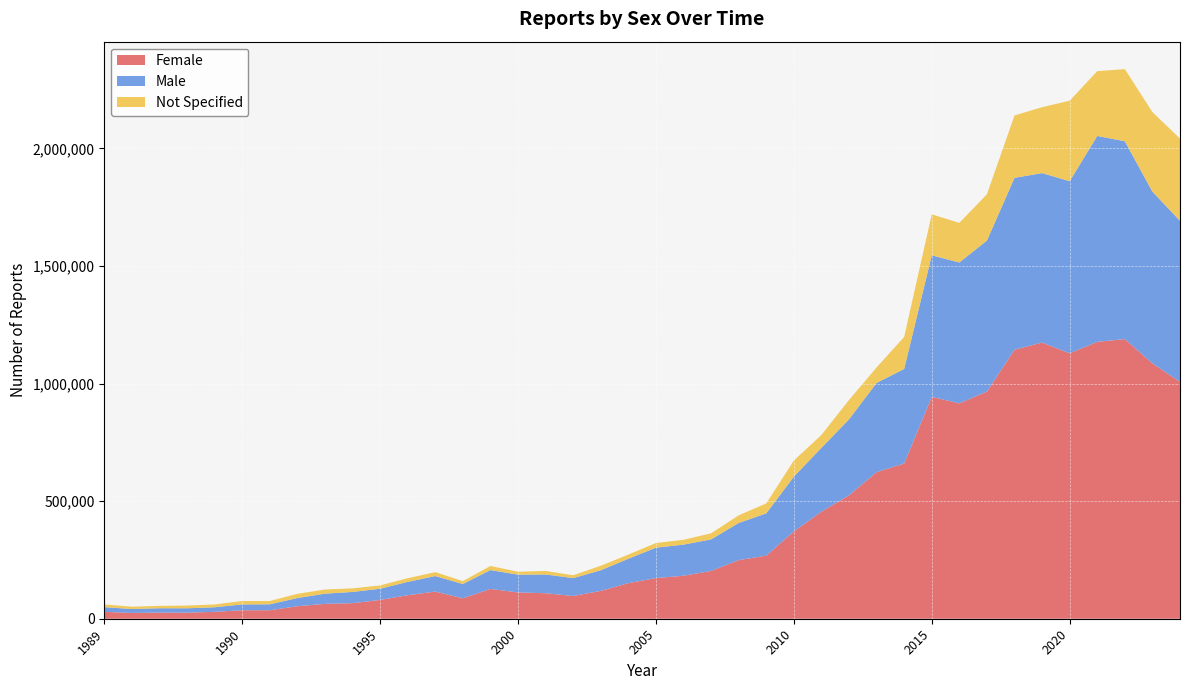

What are all the series names shown in the legend?

Female, Male, Not Specified